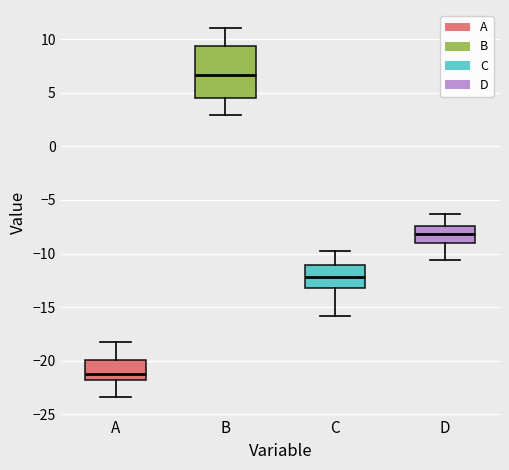

Which box has the highest median line?

B